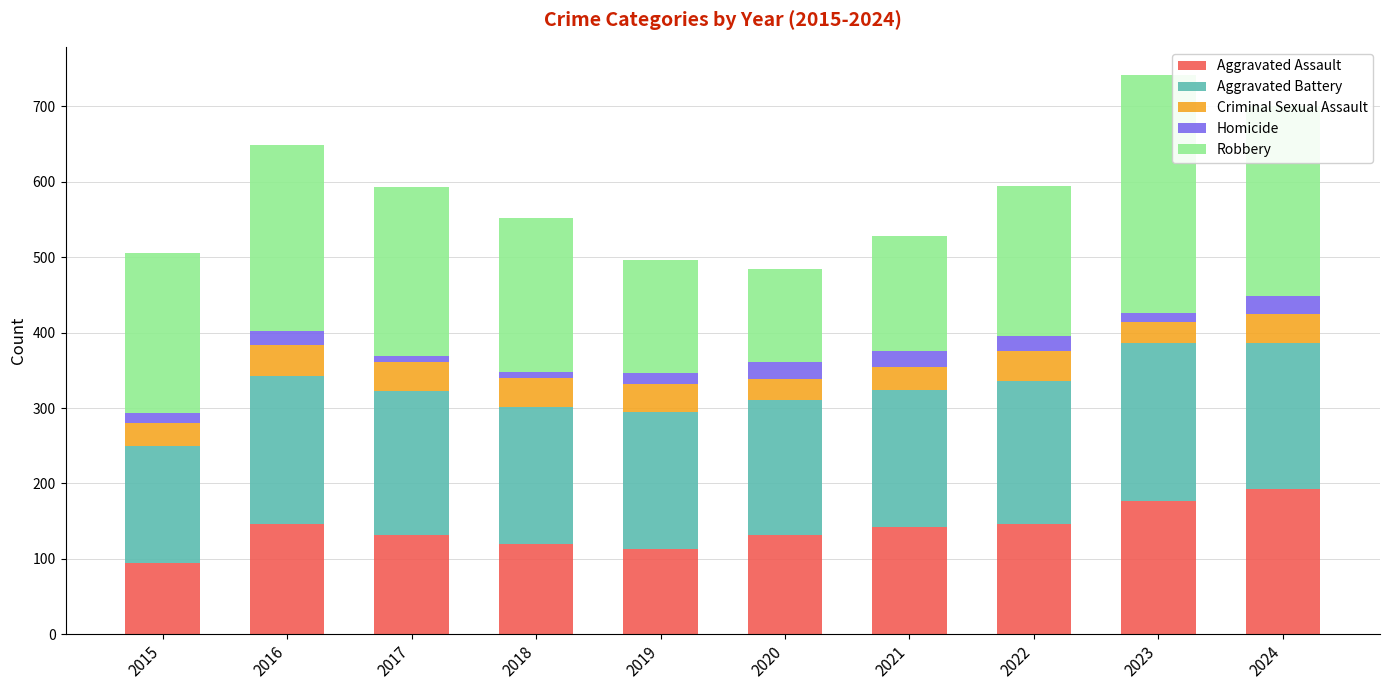

What is the total value across all series at 2024?

700